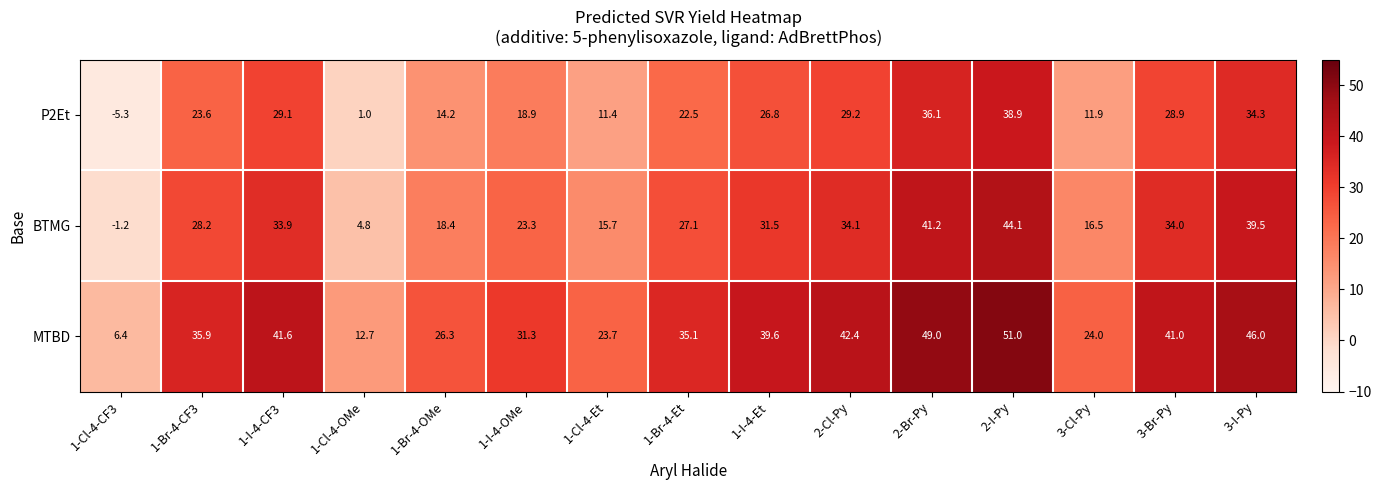

Where does the P2Et series first go above 23?

1-Br-4-CF3